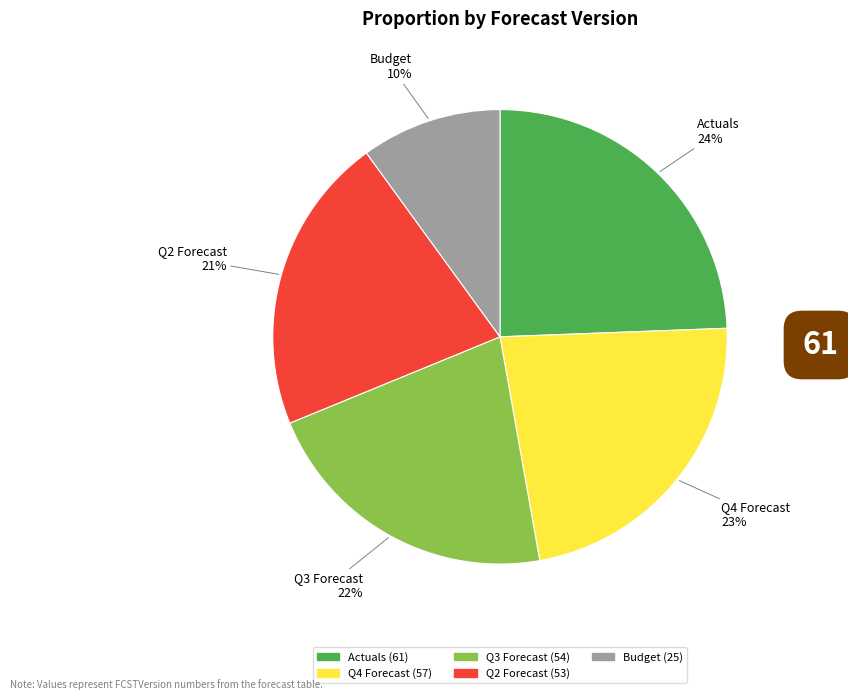

Approximately how many times larger is the value at Q4 Forecast compared to Q2 Forecast?

1.1